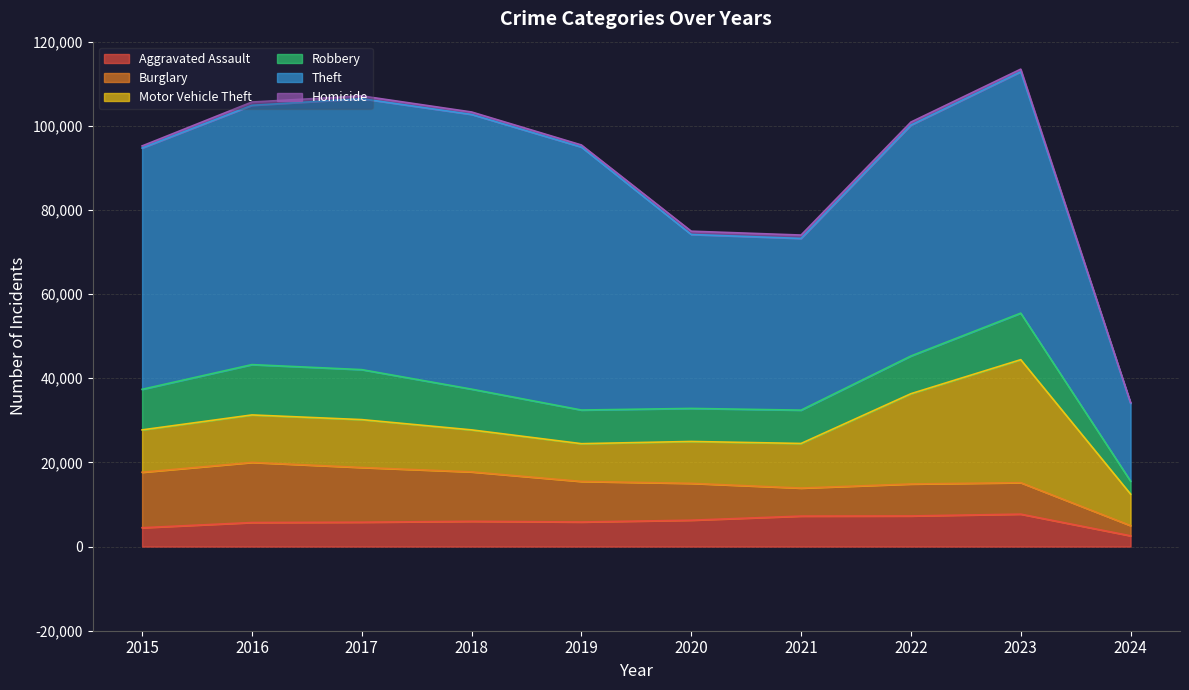

At which category does the chart reach its peak across all series?

2018